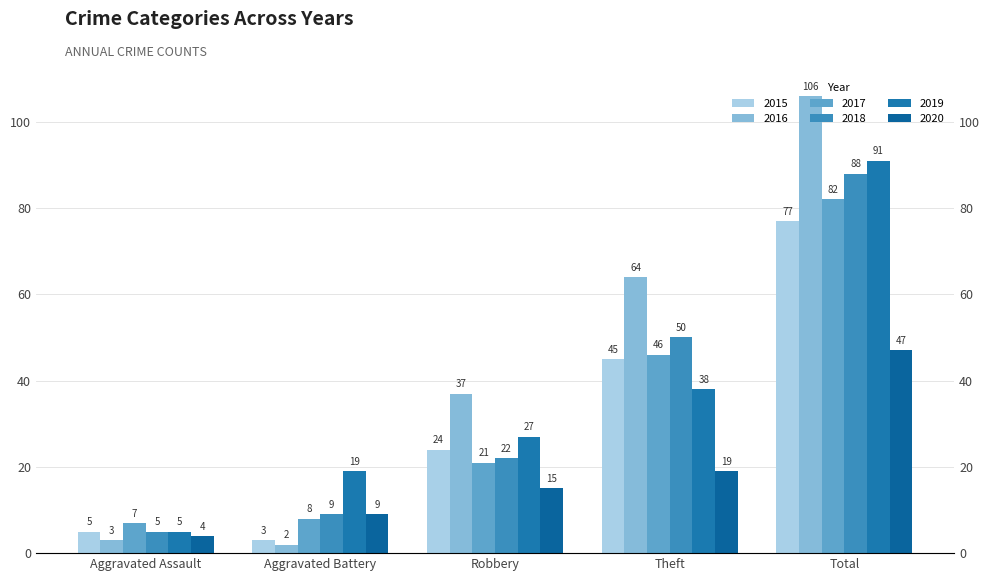

List the labels in order of 2019 value, smallest first.

Aggravated Assault, Aggravated Battery, Robbery, Theft, Total